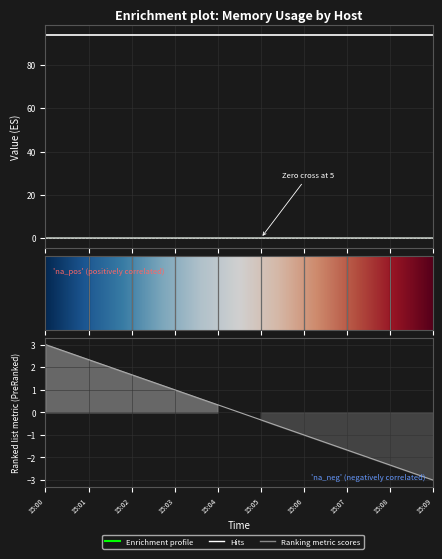

Is this an area chart (filled region under the line)?

No